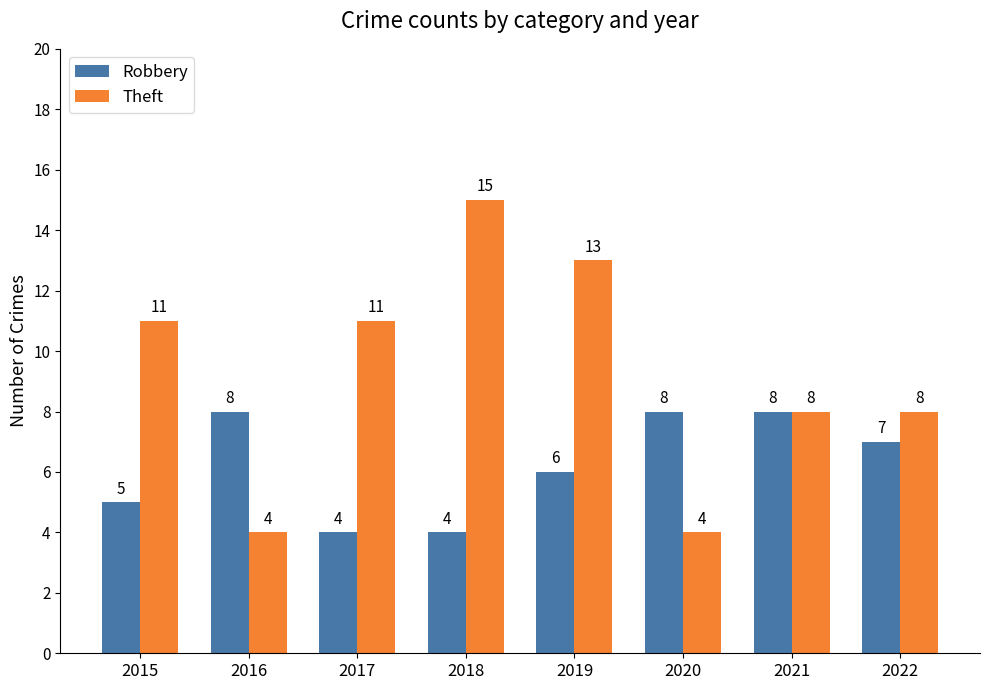

What is the average value of the Theft series?

9